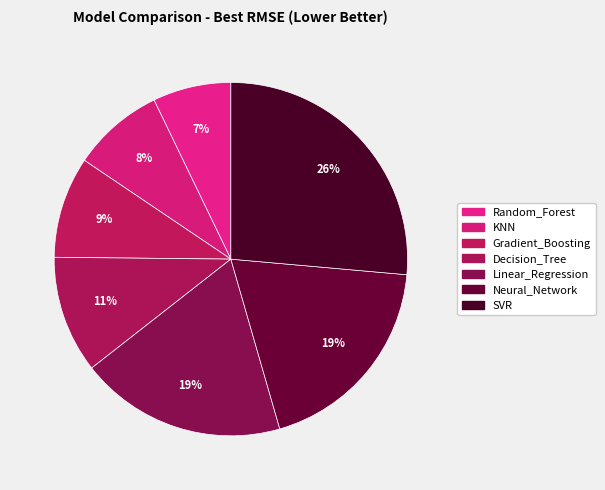

How many segments does this pie chart have?

7